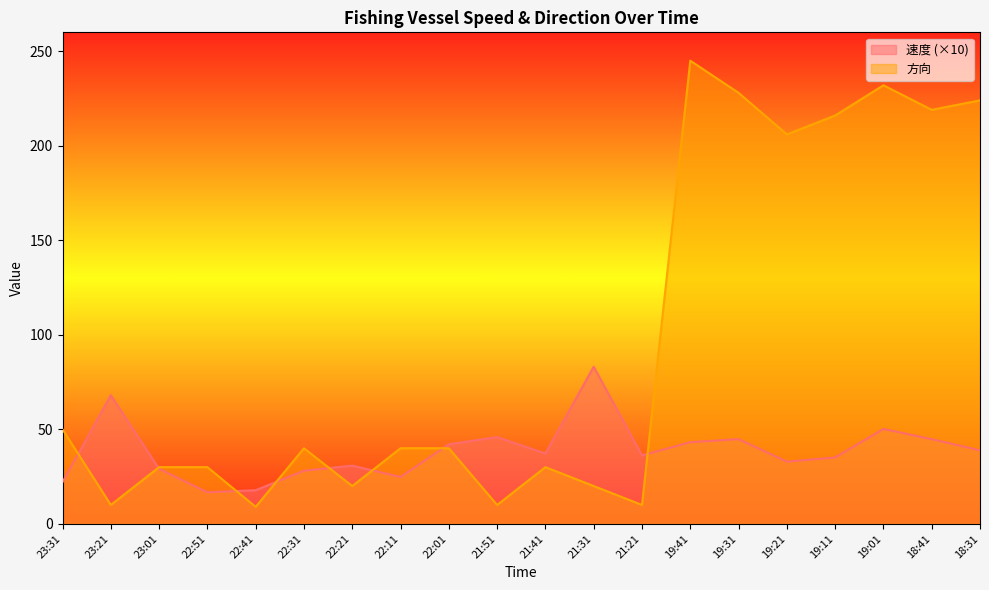

The value of 速度 at 21:21 is 36.2. True or false?

True